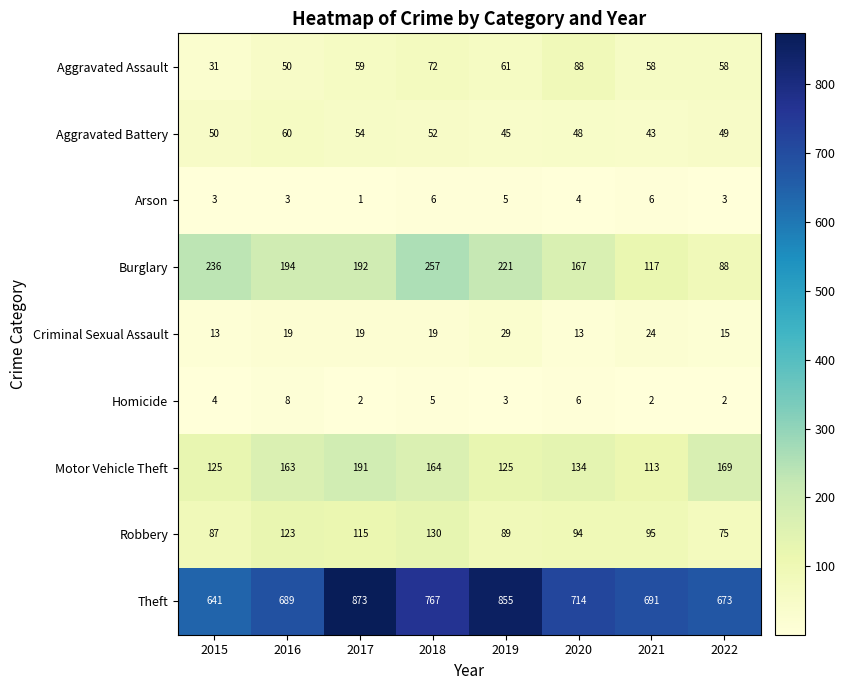

How many series are shown in this chart?

9